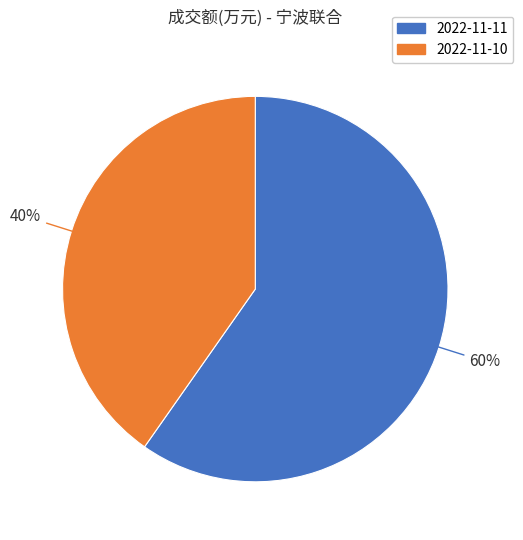

Between 2022-11-11 and 2022-11-10, which is larger?

2022-11-11